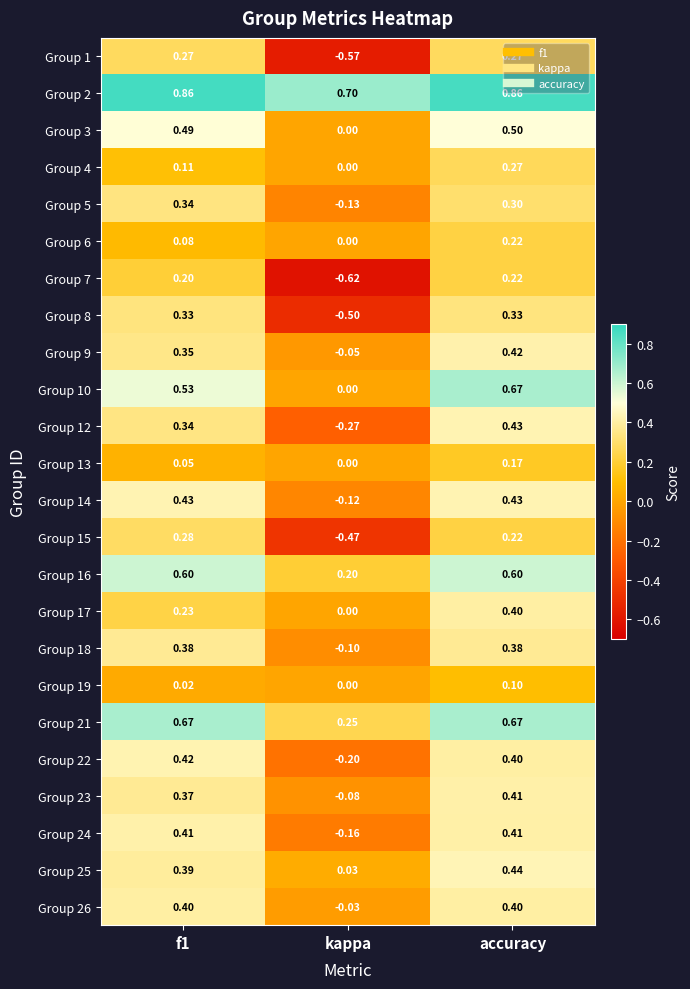

Where is Group 16 nearest to the value 0?

kappa